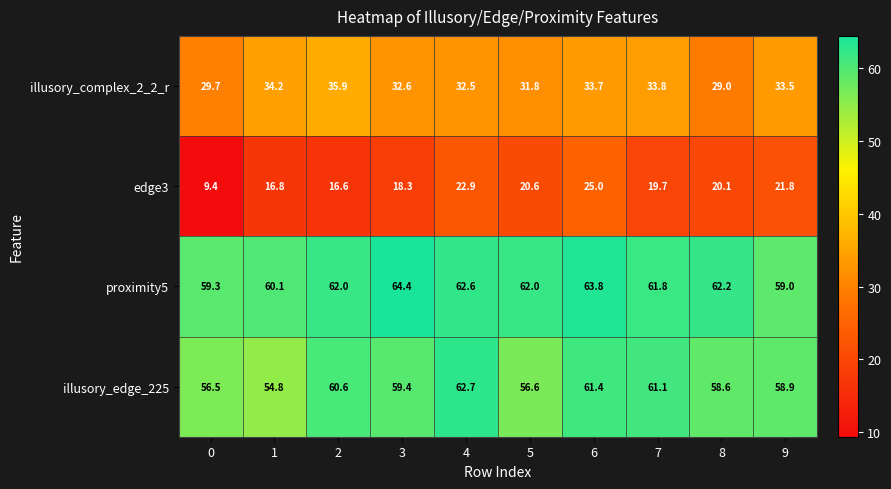

What is the difference between the illusory_complex_2_2_r values at 1 and 7?

0.4